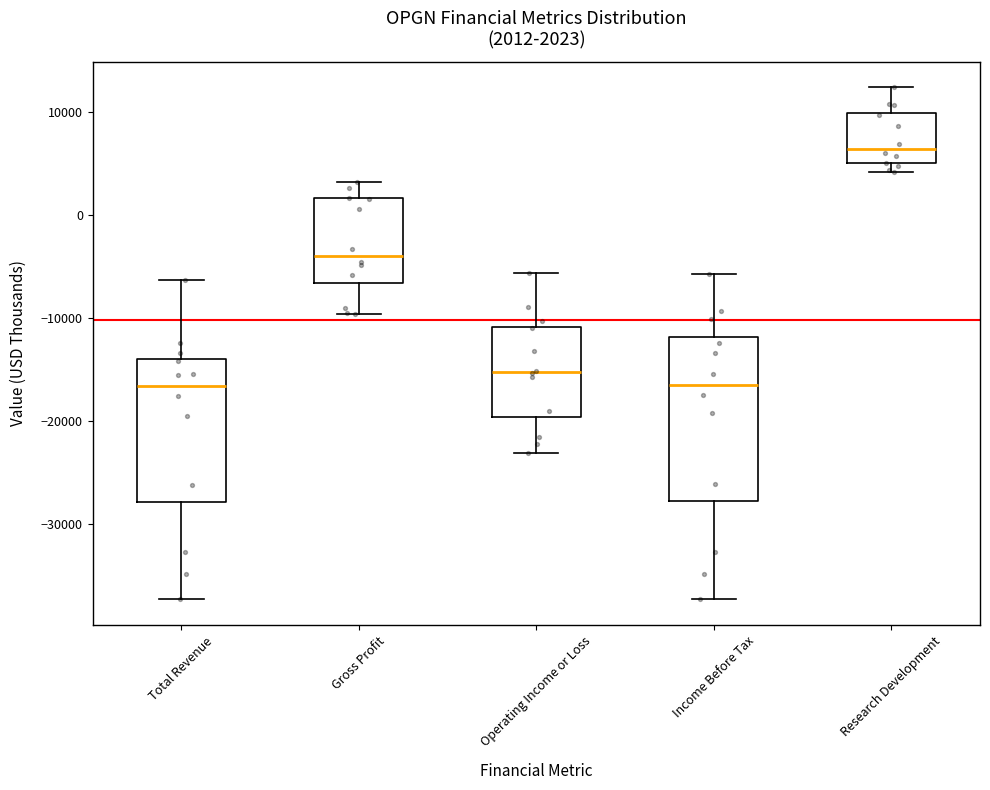

Which box's median line is the highest?

Research Development